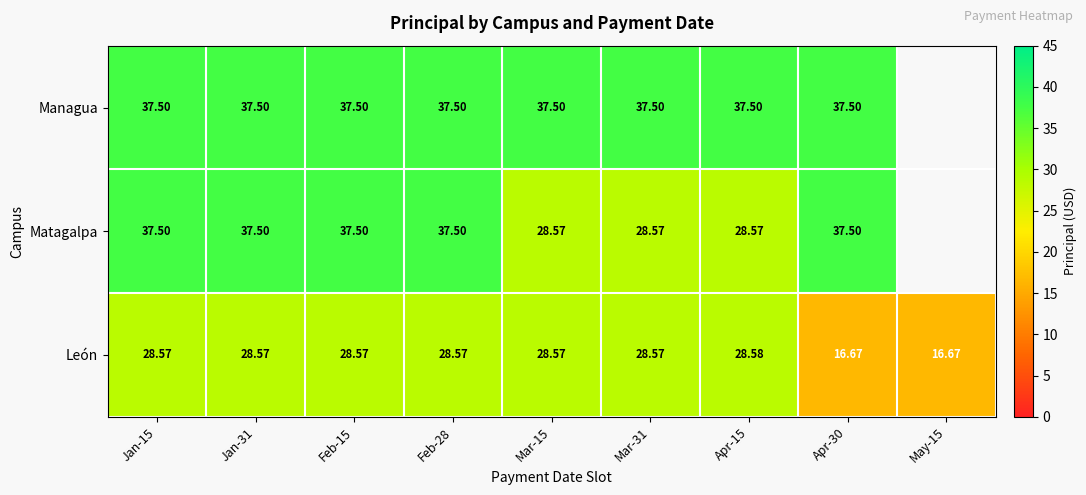

Is the value of Matagalpa at Jan-15 greater than the value of León at May-15?

Yes